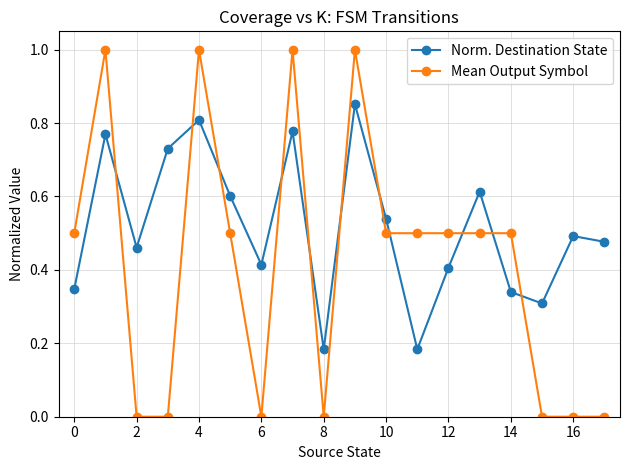

True or false: Norm. Destination State has more than 2 points higher than both neighbors.

True